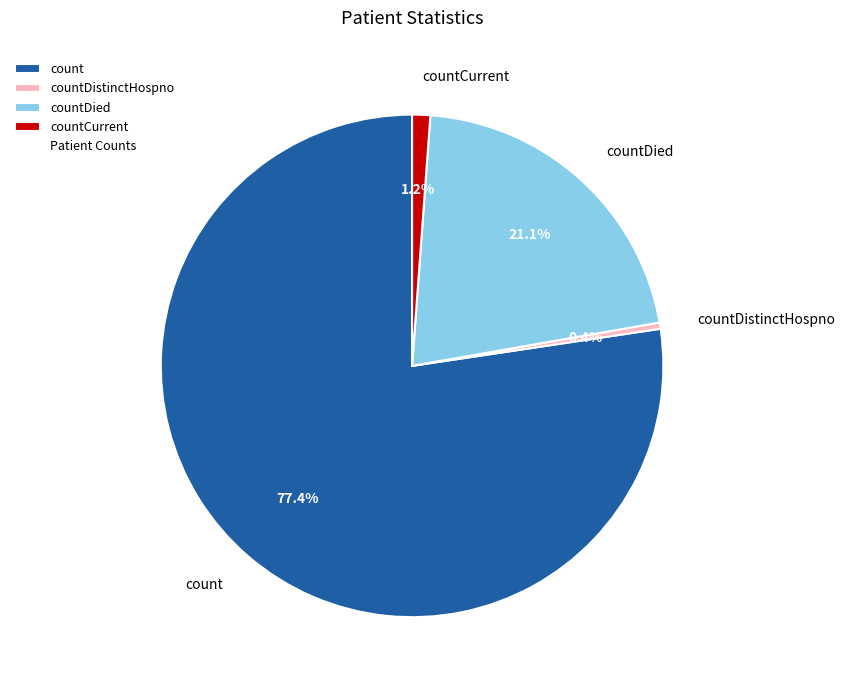

Count the number of slices in the pie.

4